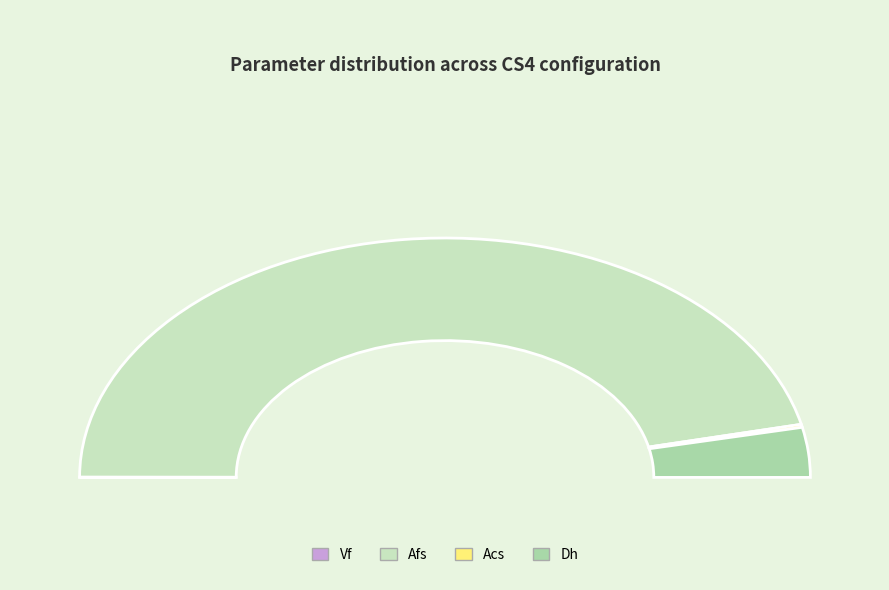

To the nearest percent, what is the average slice percentage?

25%